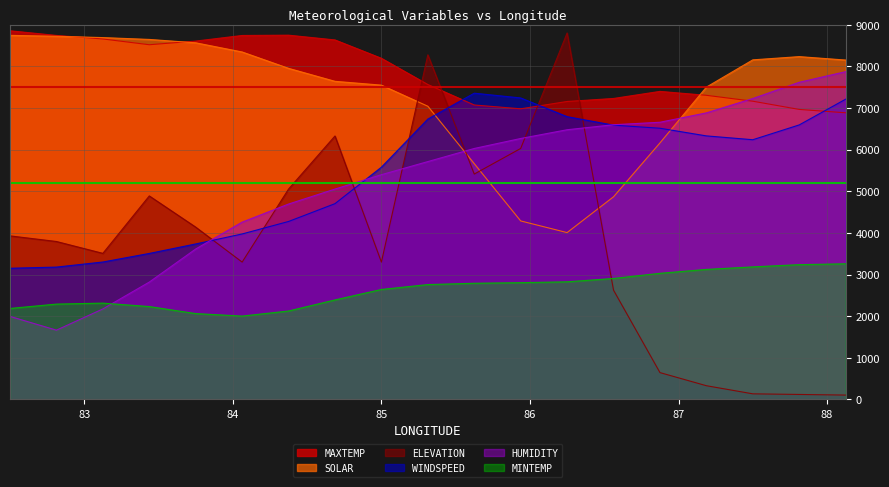

True or false: MINTEMP and WINDSPEED intersect in this chart.

False